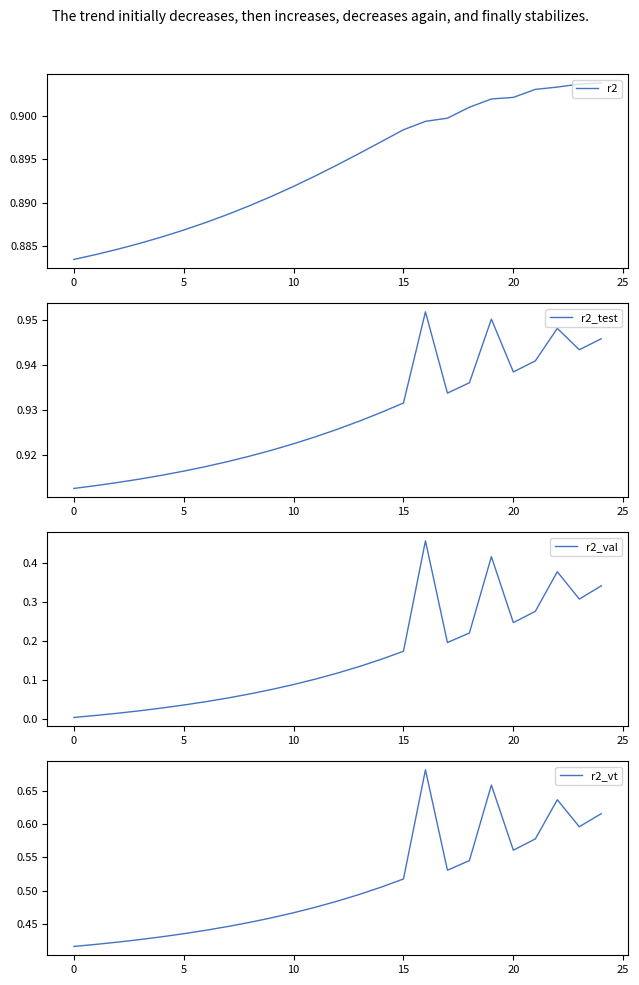

Between 10 and 17, which series saw the biggest shift?

r2_val